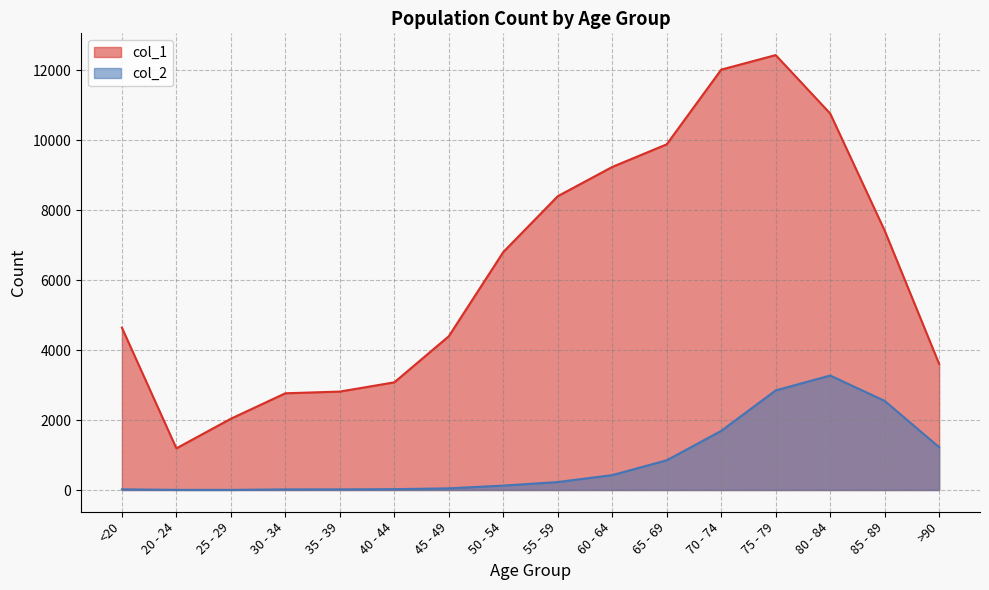

Rank the series at 20 - 24 from lowest to highest value.

col_2, col_1